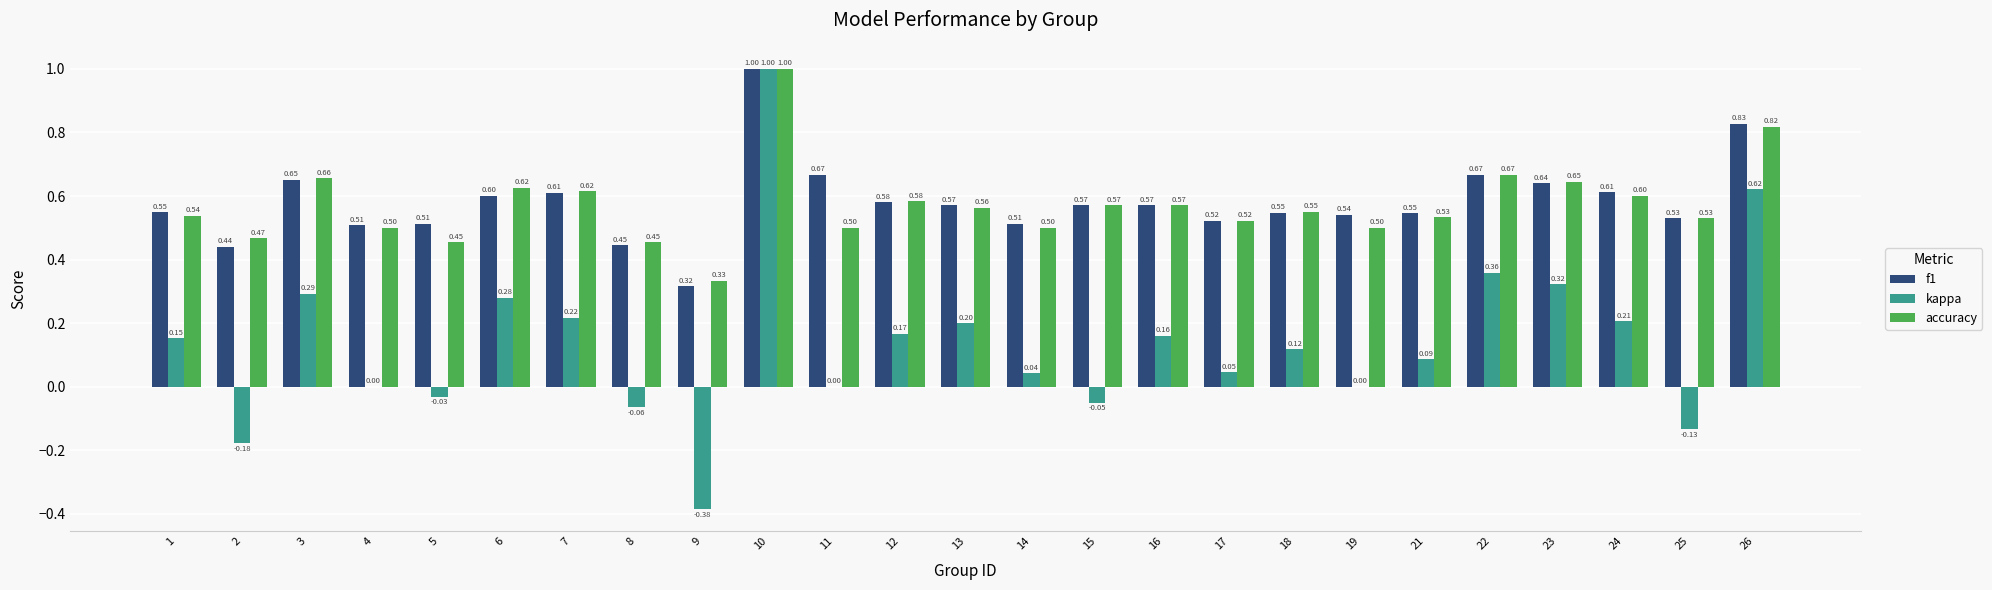

Is the value of accuracy at 13 greater than the value of f1 at 12?

No